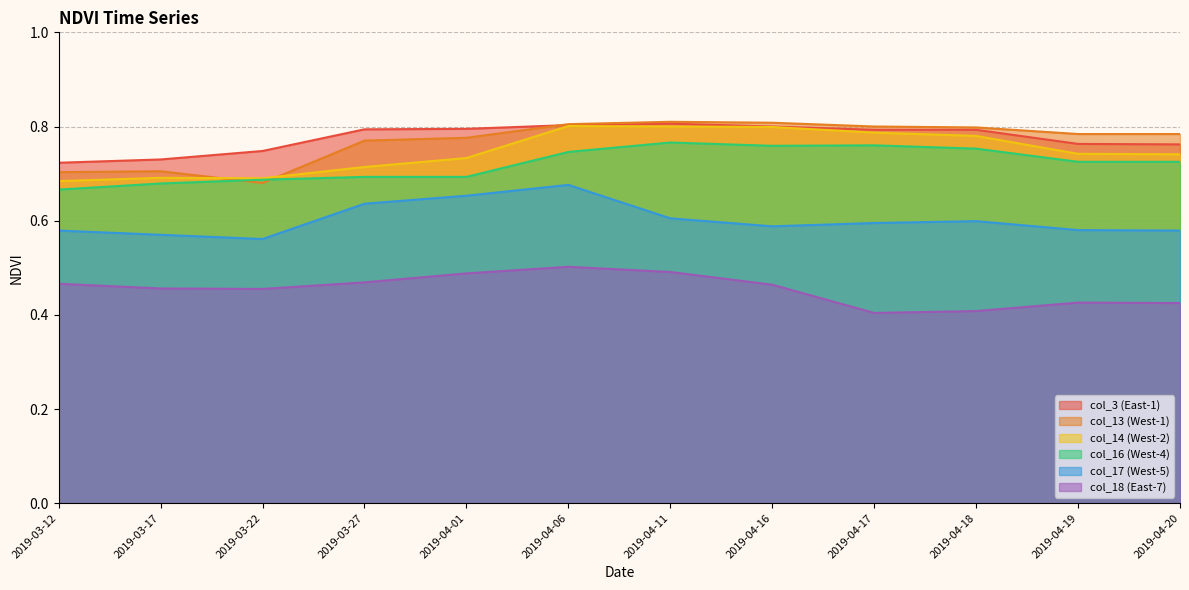

In col_17, how many points are lower than both neighbors (excluding endpoints)?

2